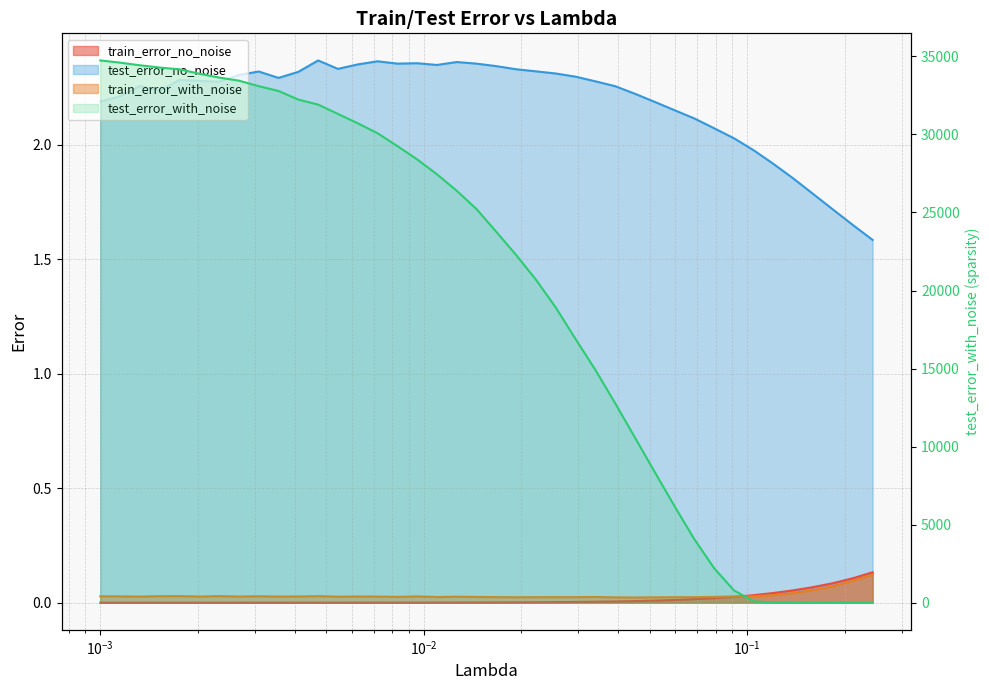

What is the minimum value for test_error_no_noise?

1.6